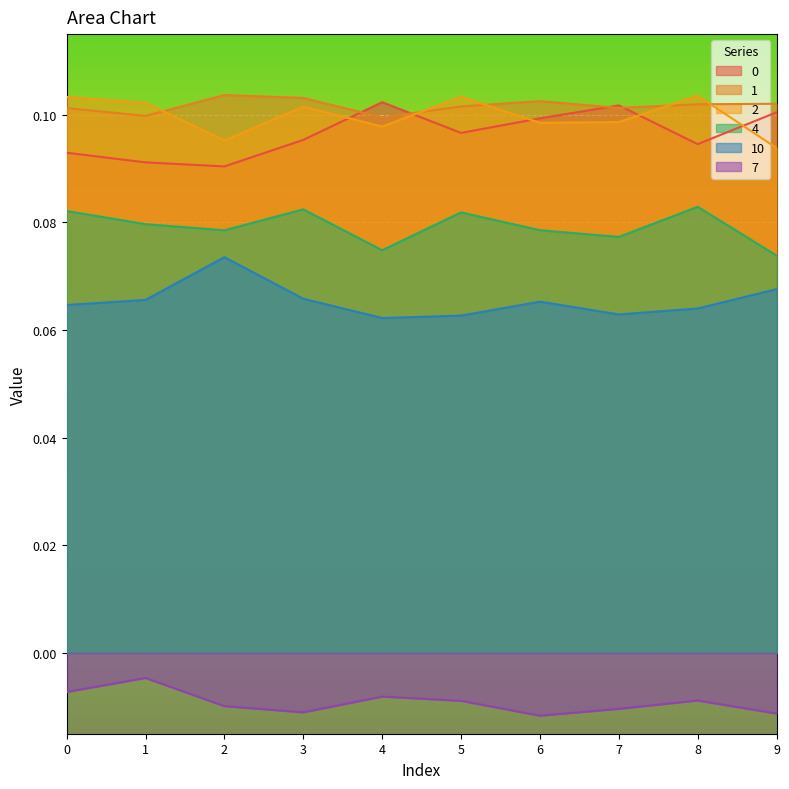

Reading left to right, what are all the values shown in this chart?

0: 0.1	0.1	0.1	0.1	0.1	0.1	0.1	0.1	0.1	0.1
1: 0.1	0.1	0.1	0.1	0.1	0.1	0.1	0.1	0.1	0.1
2: 0.1	0.1	0.1	0.1	0.1	0.1	0.1	0.1	0.1	0.1
4: 0.1	0.1	0.1	0.1	0.1	0.1	0.1	0.1	0.1	0.1
10: 0.1	0.1	0.1	0.1	0.1	0.1	0.1	0.1	0.1	0.1
7: -0.0	-0.0	-0.0	-0.0	-0.0	-0.0	-0.0	-0.0	-0.0	-0.0